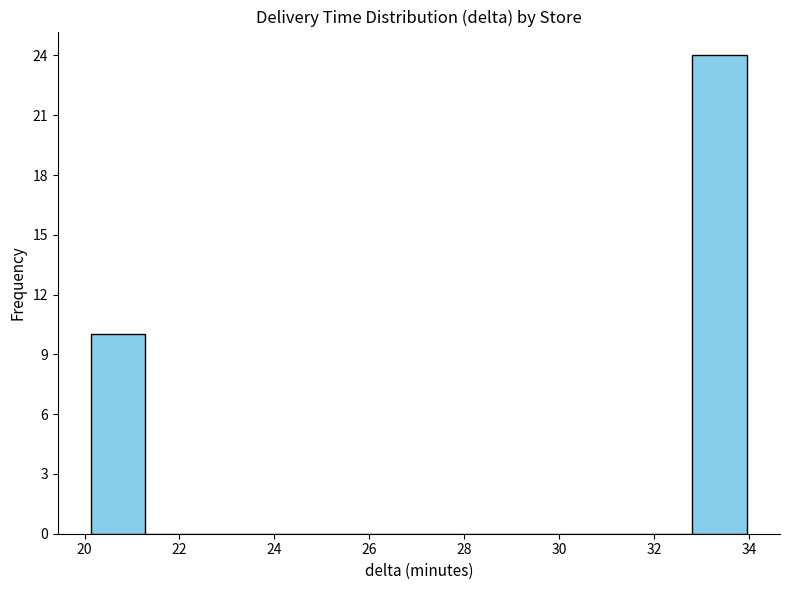

Which range on the x-axis has the tallest bar?

32.8 to 34.0